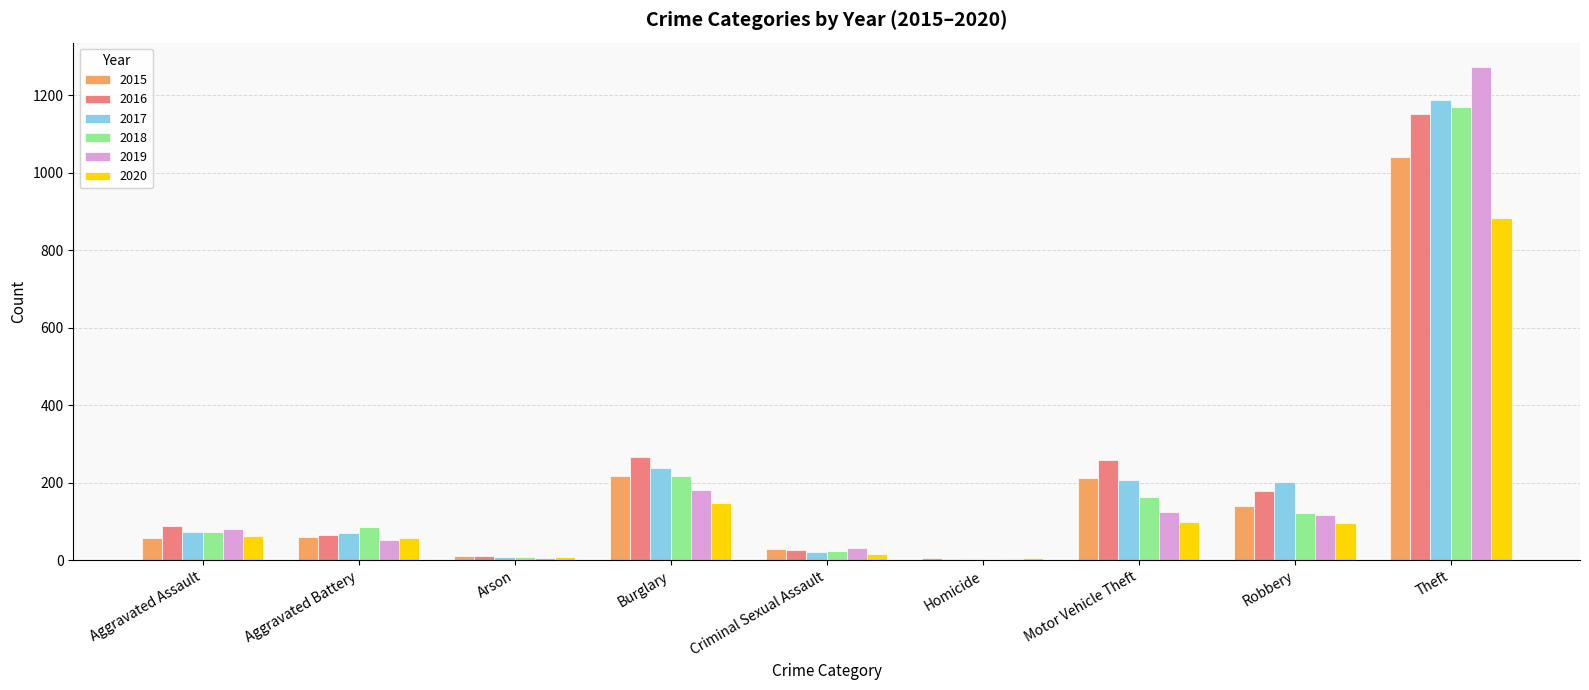

How many distinct data groups are displayed?

6